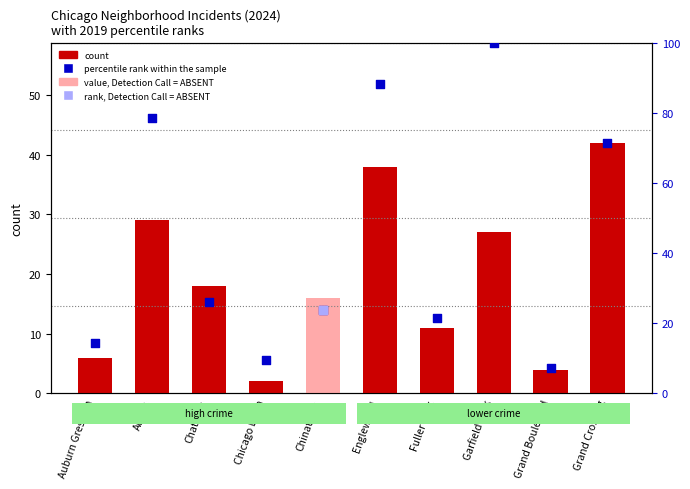

Is the value of count at Fuller Park greater than the value of percentile rank within the sample at Chatham?

No